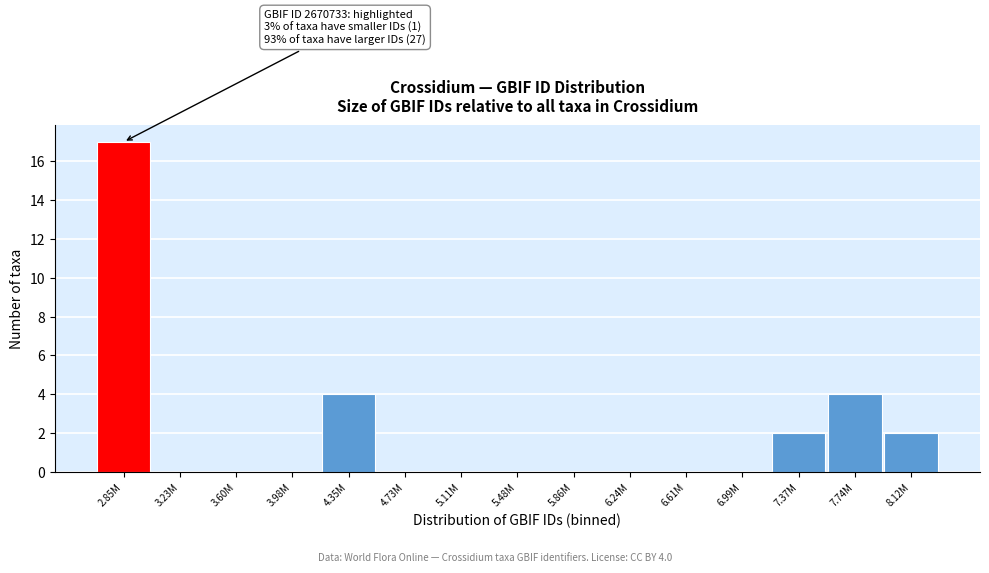

Reading right to left, list all the values displayed in this chart.

8.12M=2	7.74M=4	7.37M=2	6.99M=0	6.61M=0	6.24M=0	5.86M=0	5.48M=0	5.11M=0	4.73M=0	4.35M=4	3.98M=0	3.60M=0	3.23M=0	2.85M=17